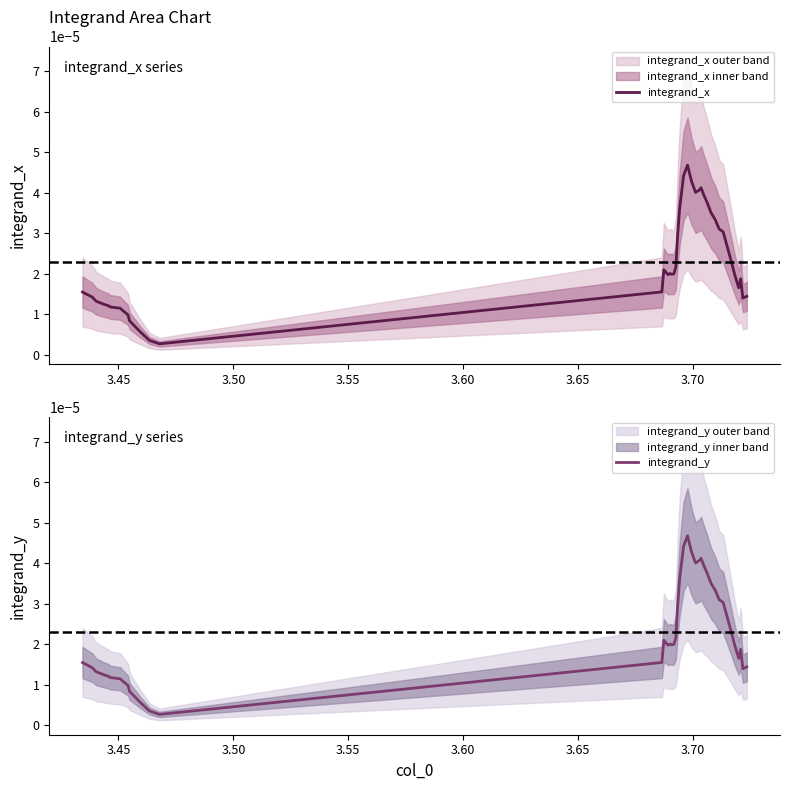

Which series has the largest total across all categories?

integrand_x